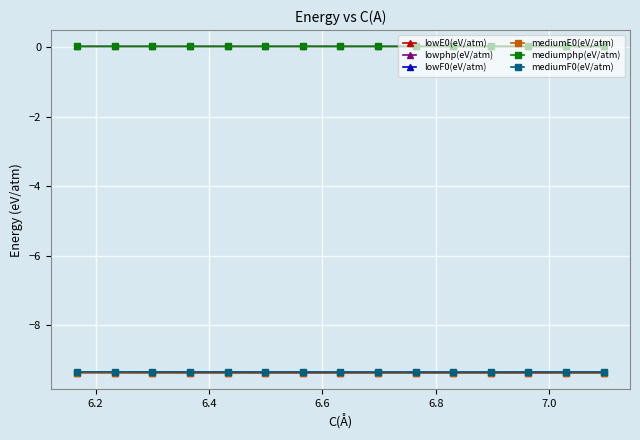

What is the highest value of the mediumF0(eV/atm) series?

-9.3